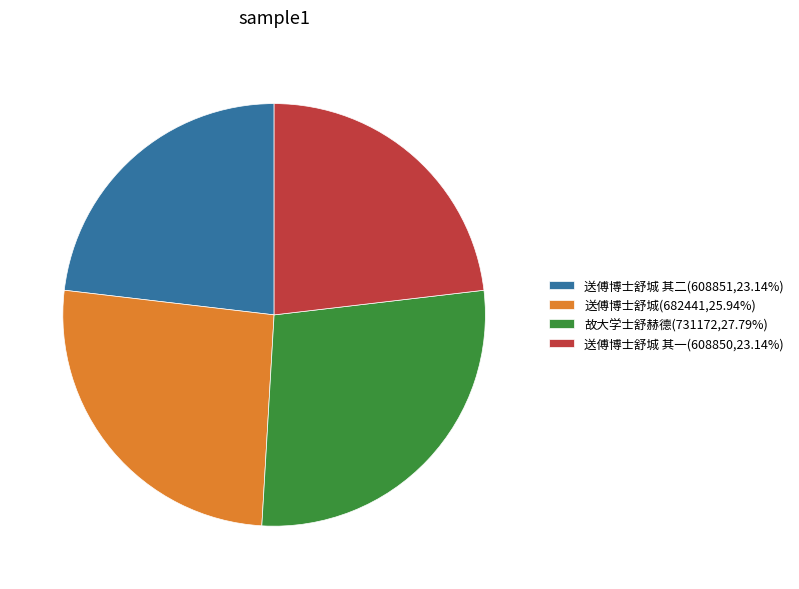

Does any single category account for the majority?

No